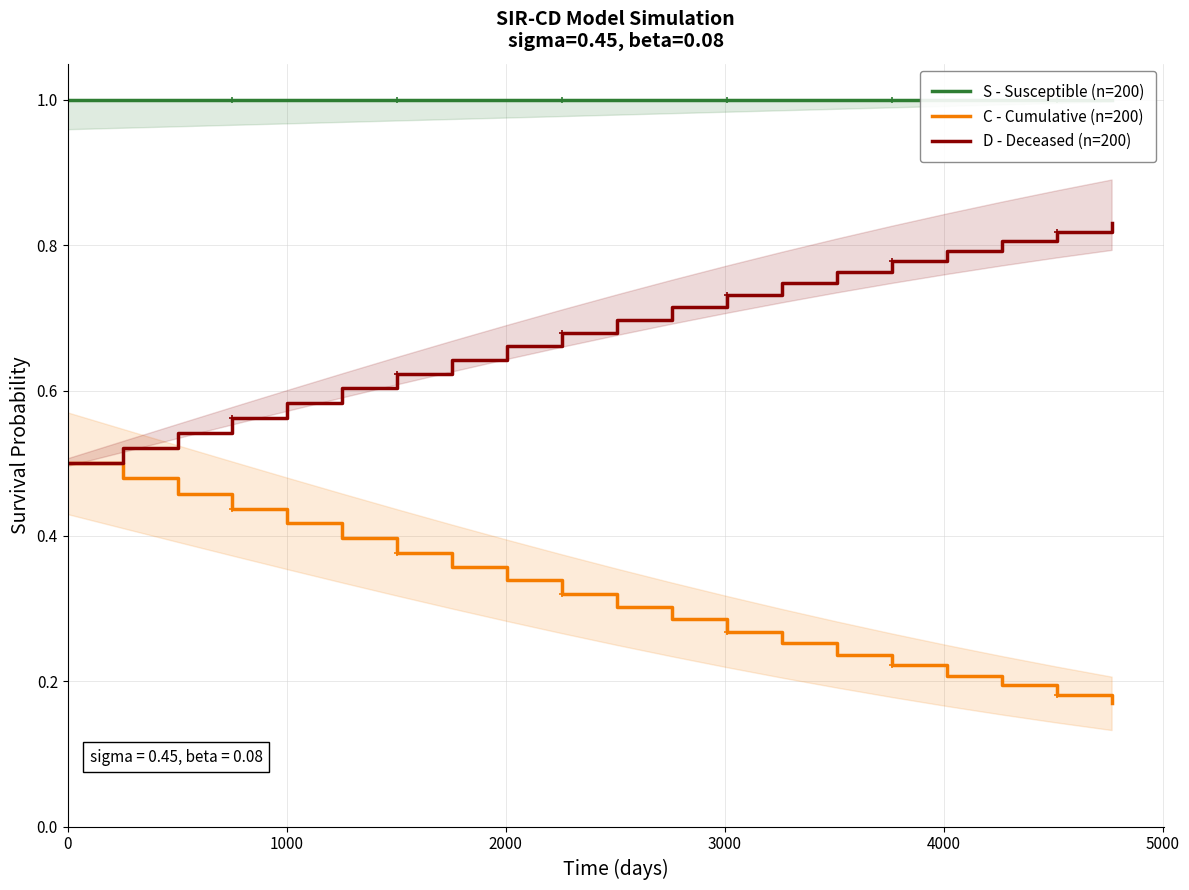

Which series has the largest range (max minus min)?

C - Cumulative (n=200)